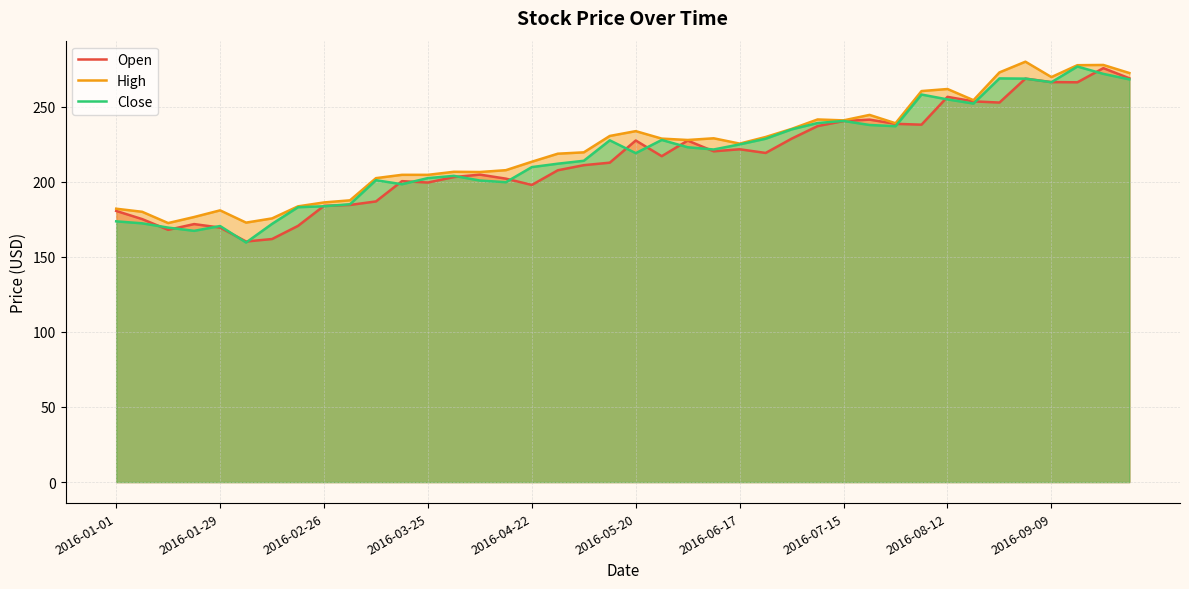

How many times do Open and Close cross each other?

22